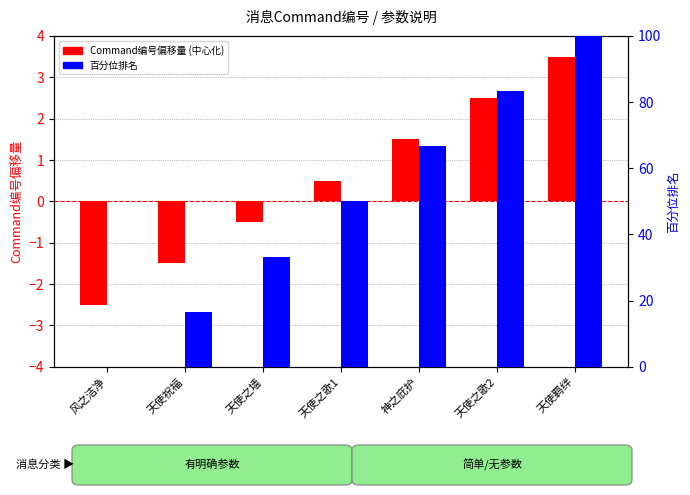

Reading left to right, extract all data points from this chart.

Command偏移量 (中心化): 风之洁净=-2.5	天使祝福=-1.5	天使之墙=-0.5	天使之歌1=0.5	神之庇护=1.5	天使之歌2=2.5	天使羁绊=3.5
百分位排名: 风之洁净=0.0	天使祝福=16.7	天使之墙=33.3	天使之歌1=50.0	神之庇护=66.7	天使之歌2=83.3	天使羁绊=100.0